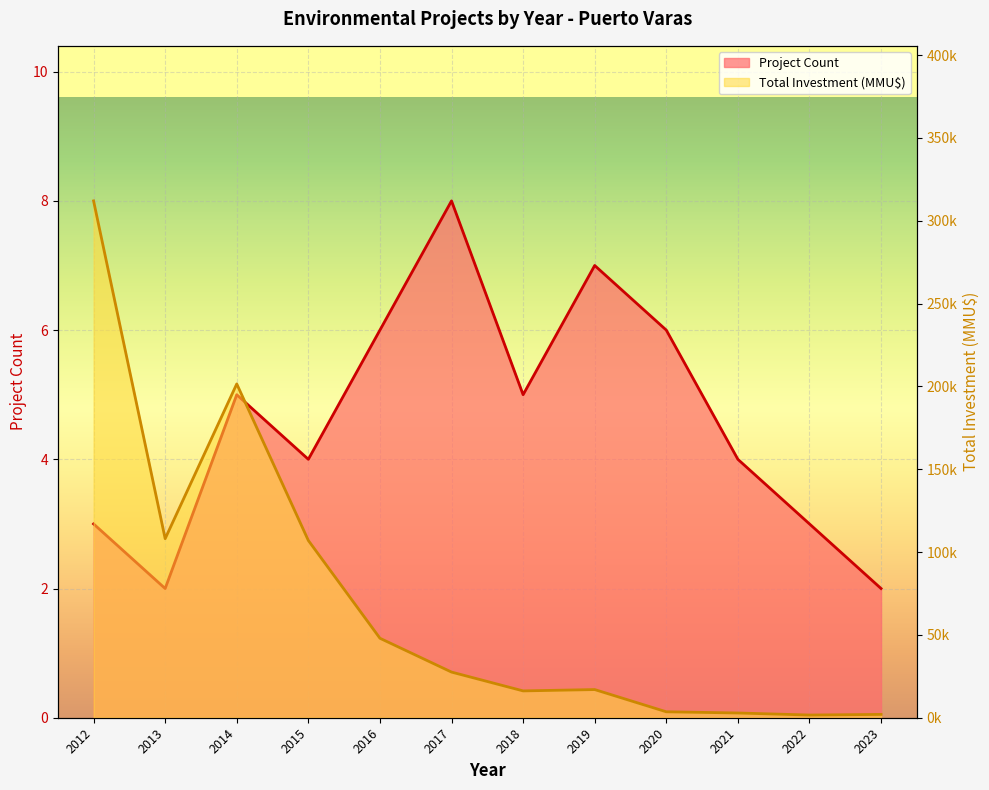

At which label is Project Count closest to 5?

2014